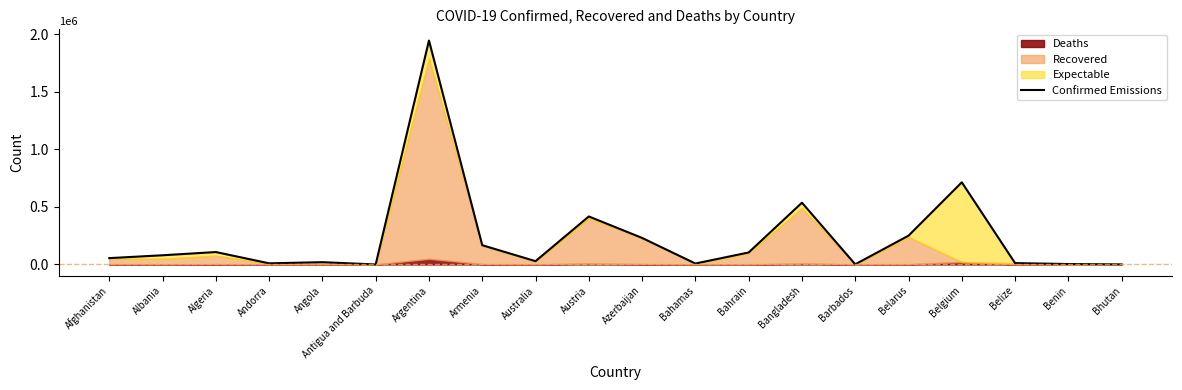

Reading right to left, transcribe all the data shown in this chart.

Bhutan=859	Benin=3893	Belize=11957	Belgium=713271	Belarus=249994	Barbados=1586	Bangladesh=536107	Bahrain=104239	Bahamas=8223	Azerbaijan=230455	Austria=416763	Australia=28829	Armenia=167231	Argentina=1943548	Antigua and Barbuda=249	Angola=19900	Andorra=10017	Algeria=107841	Albania=79934	Afghanistan=55121